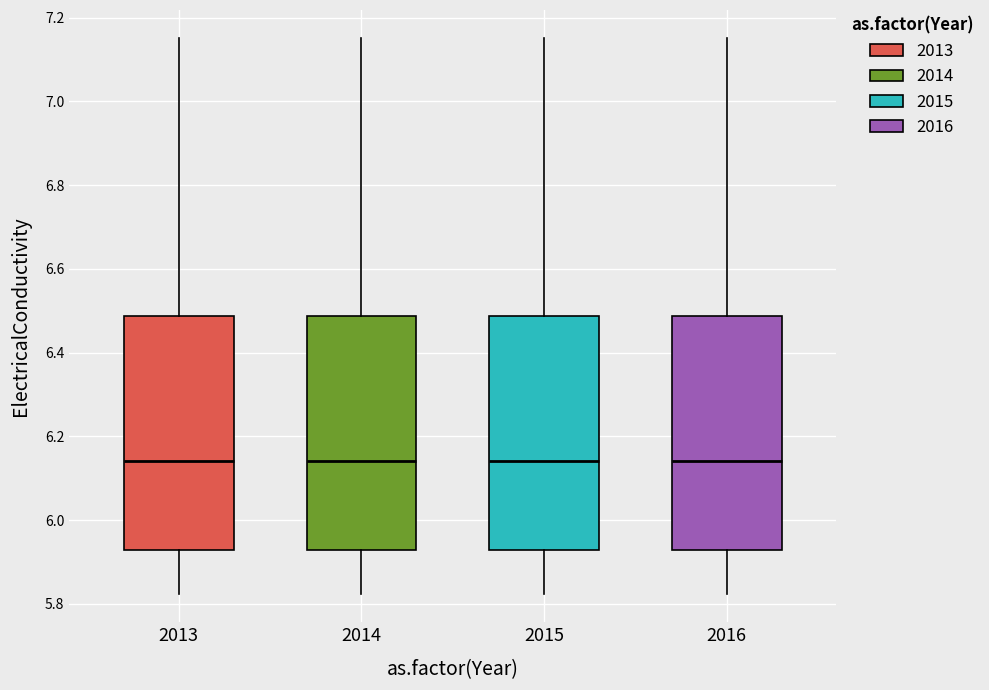

Where does the lower whisker of the box at x = 2013 end on the y-axis? The values are not printed on the chart, so give them approximately, as read against the axis.

5.82